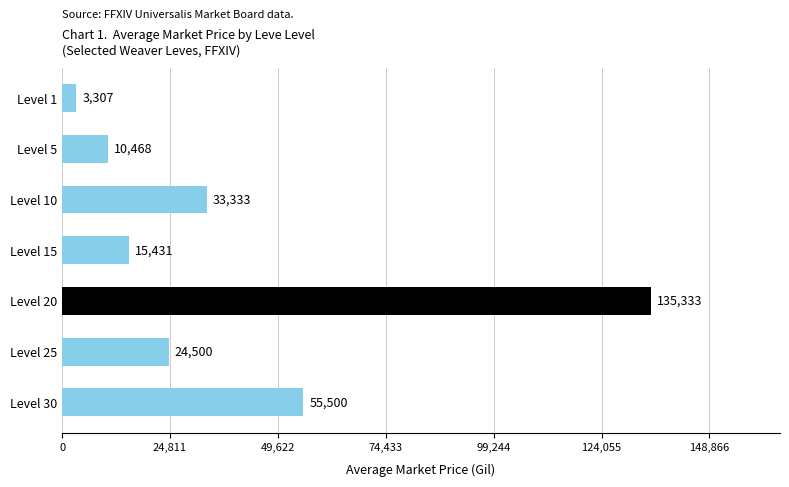

What is the value of the 6th bar from the top?

24500